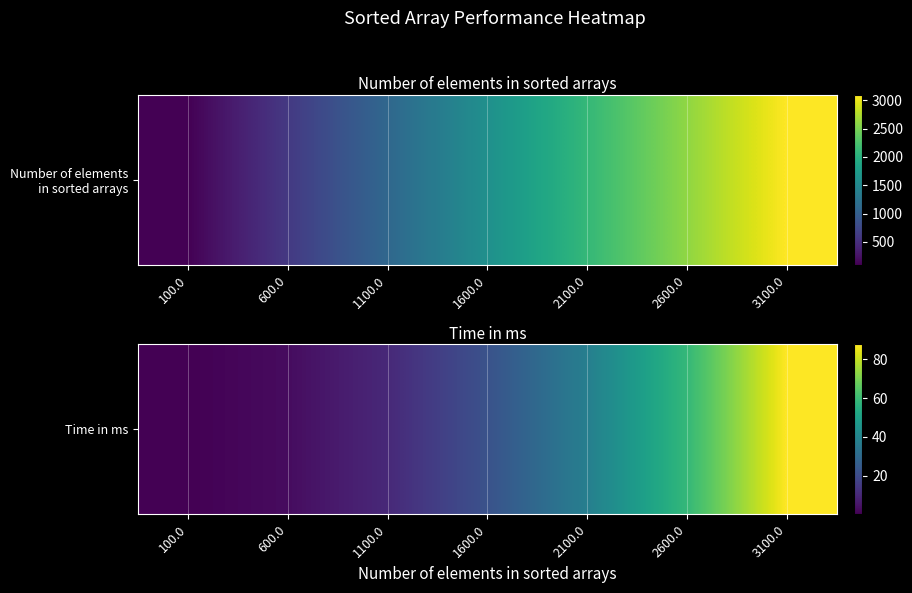

Which label corresponds to the smallest value in the chart?

100.0